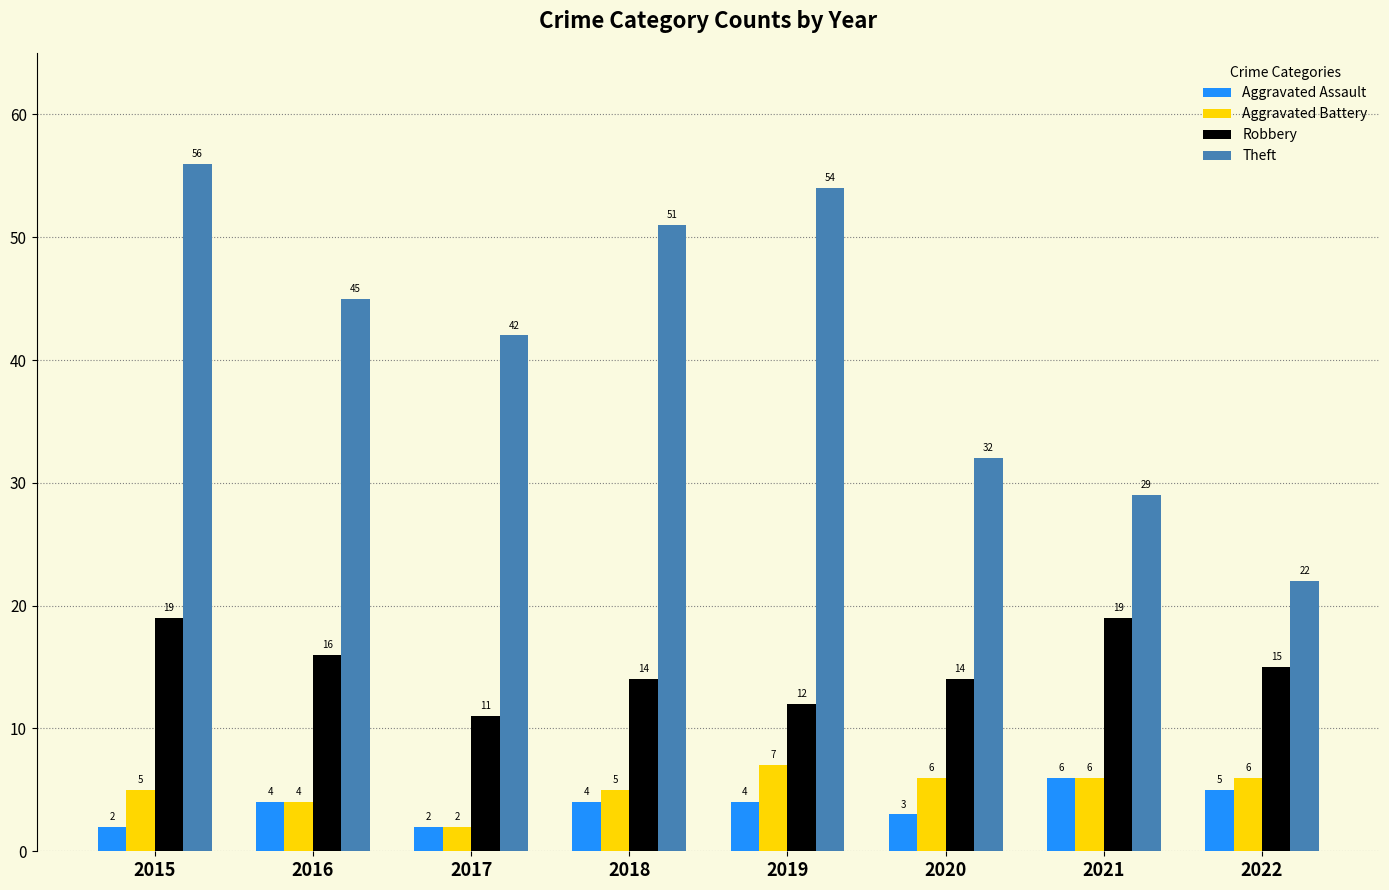

The value of Aggravated Assault at 2021 is 3. True or false?

False